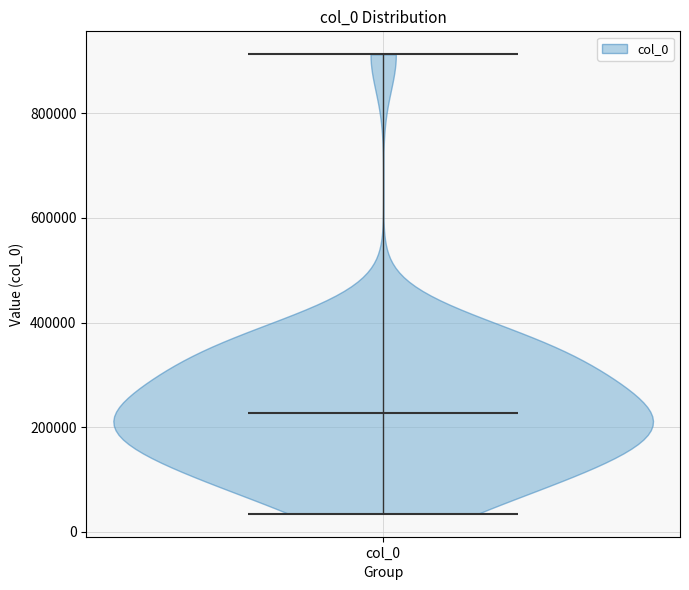

What is the highest point the violin for col_0 reaches on the y-axis? The values are not printed on the chart, so give them approximately, as read against the axis.

920000